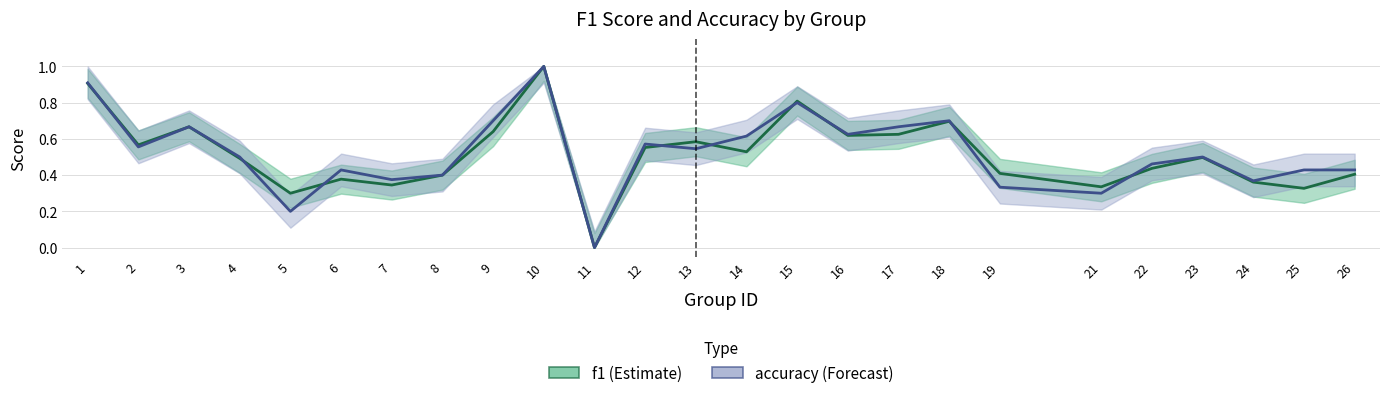

How many lines are shown in the chart?

2